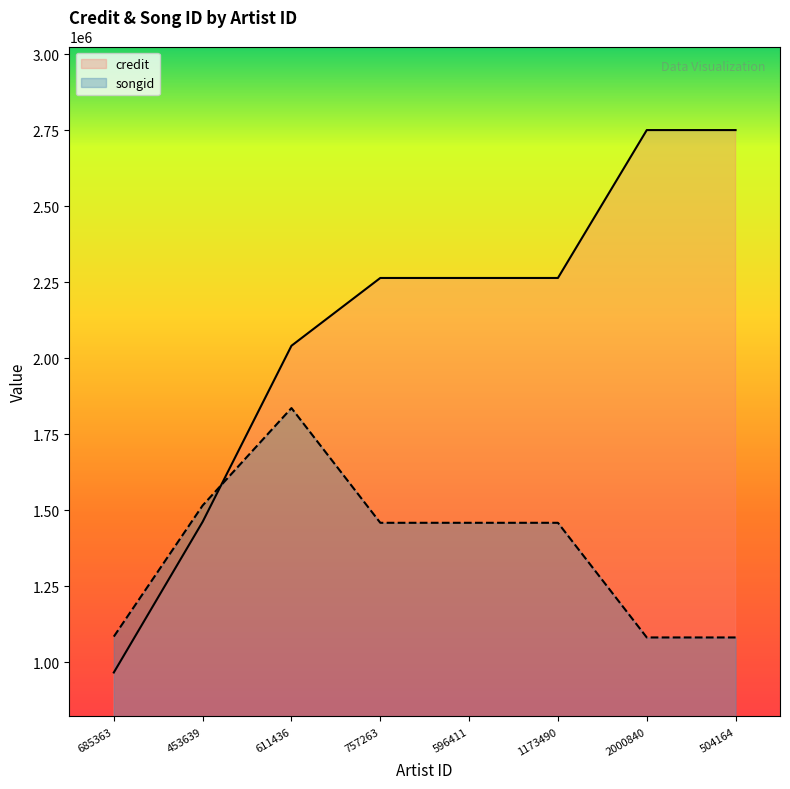

What are all the series names shown in the legend?

credit, songid